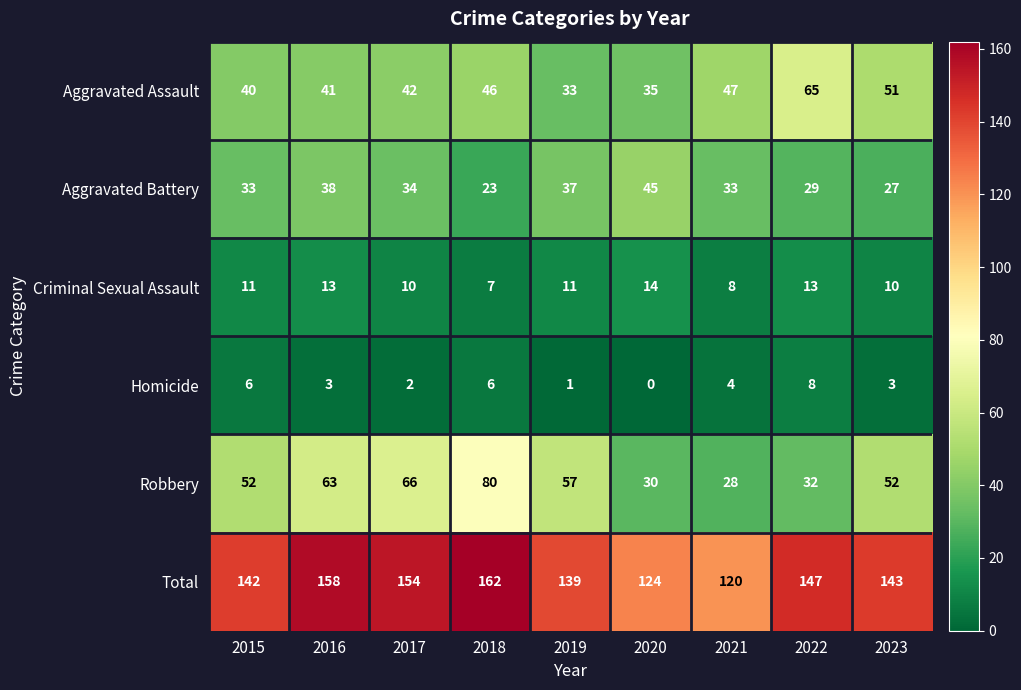

What is the spread (max minus min) of values at 2016?

155